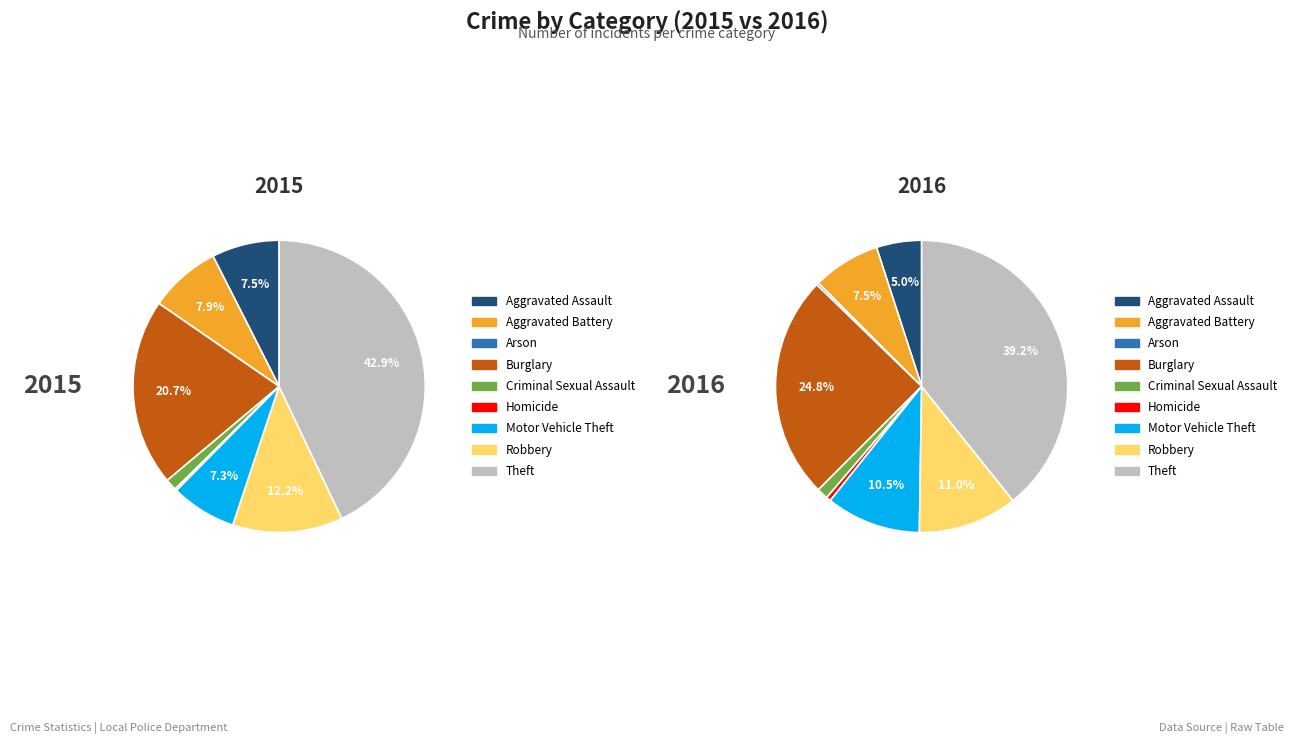

Does Arson represent more than half of the total?

No